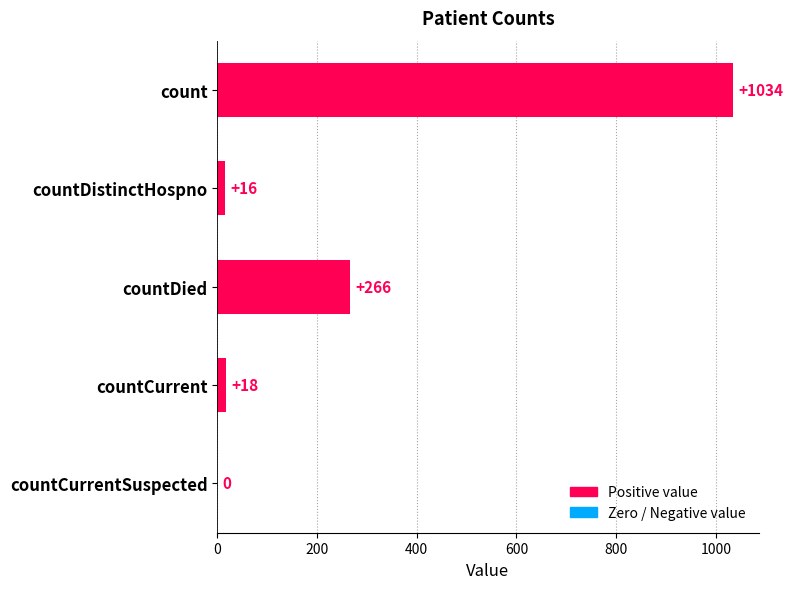

What is the greatest value displayed?

1034